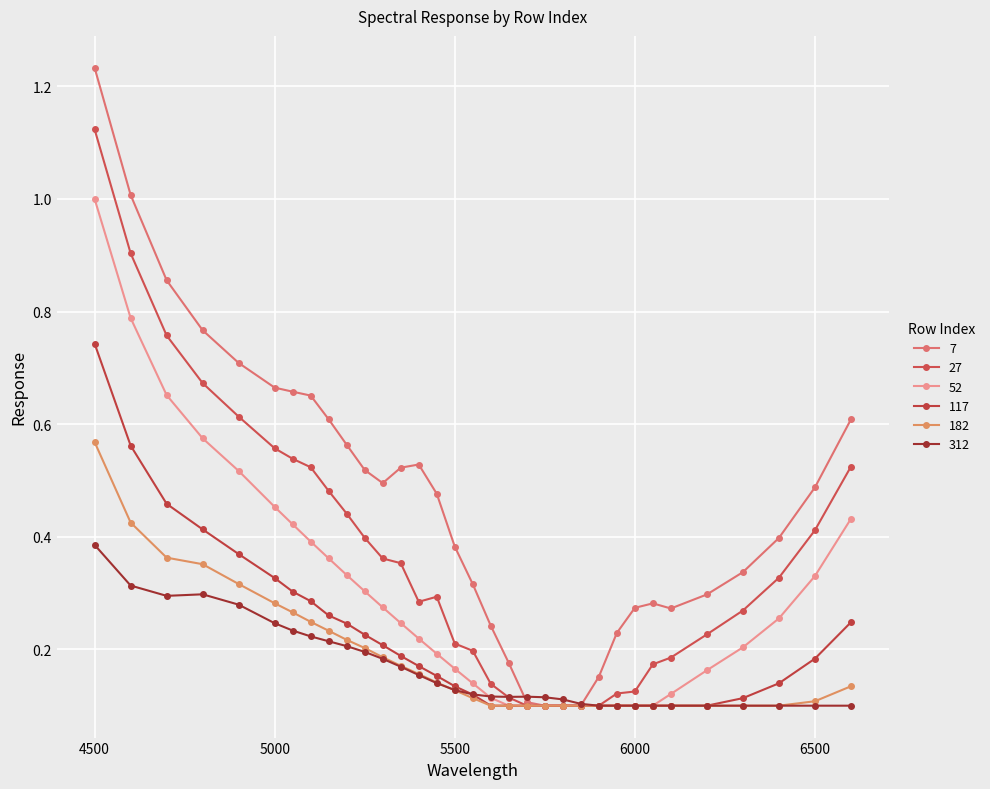

Count the number of data series in this chart.

6